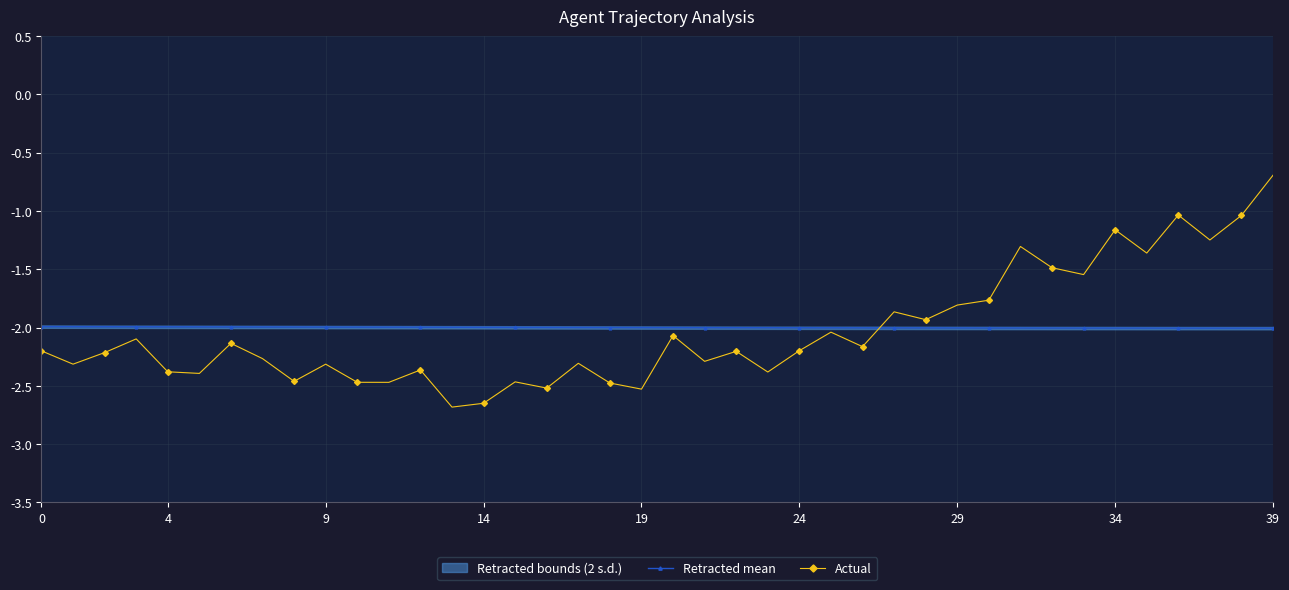

True or false: Actual has more than 1 points higher than both neighbors.

True